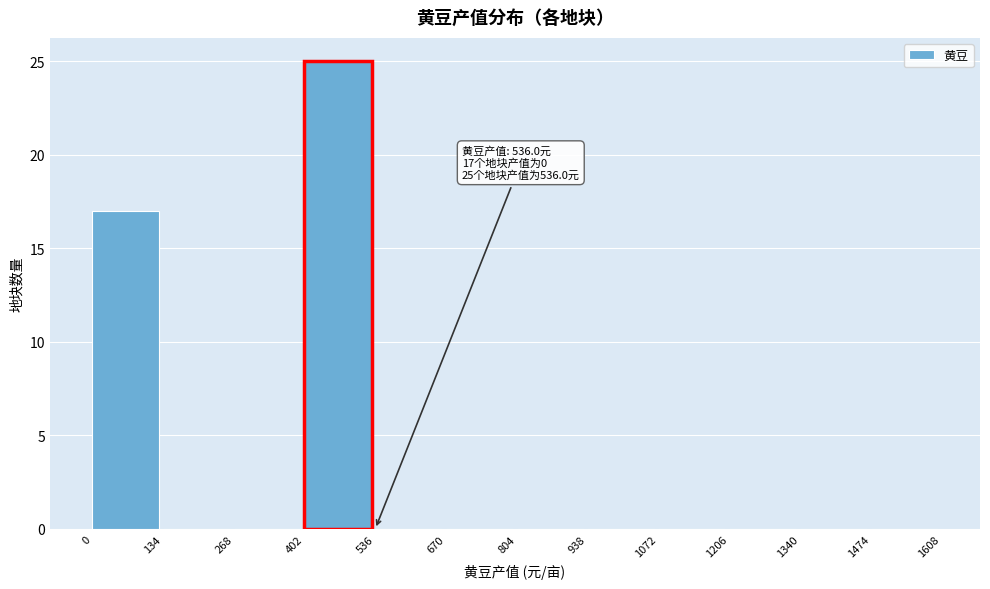

Over which range of the x-axis is the bar tallest?

402 to 536